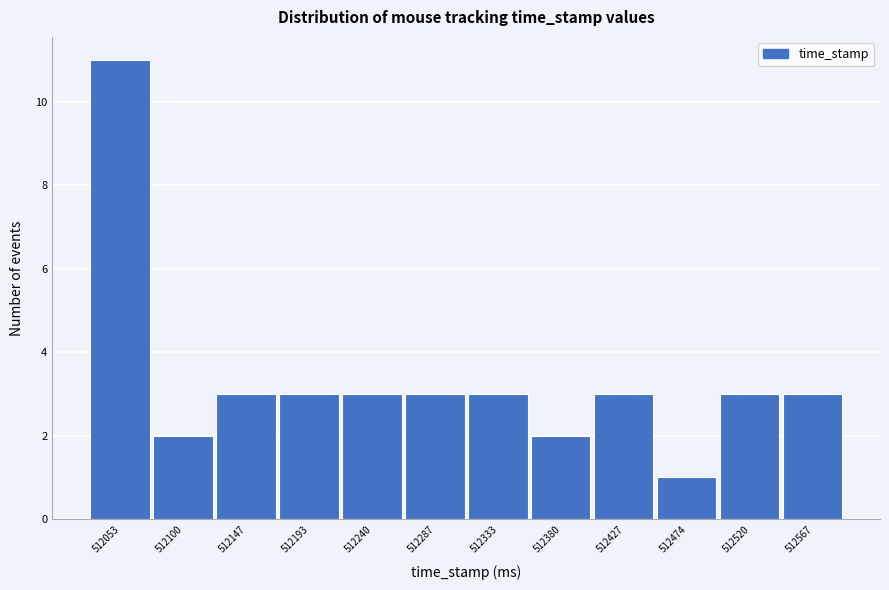

Reading right to left, list all the values displayed in this chart.

512567=3	512520=3	512474=1	512427=3	512380=2	512333=3	512287=3	512240=3	512193=3	512147=3	512100=2	512053=11